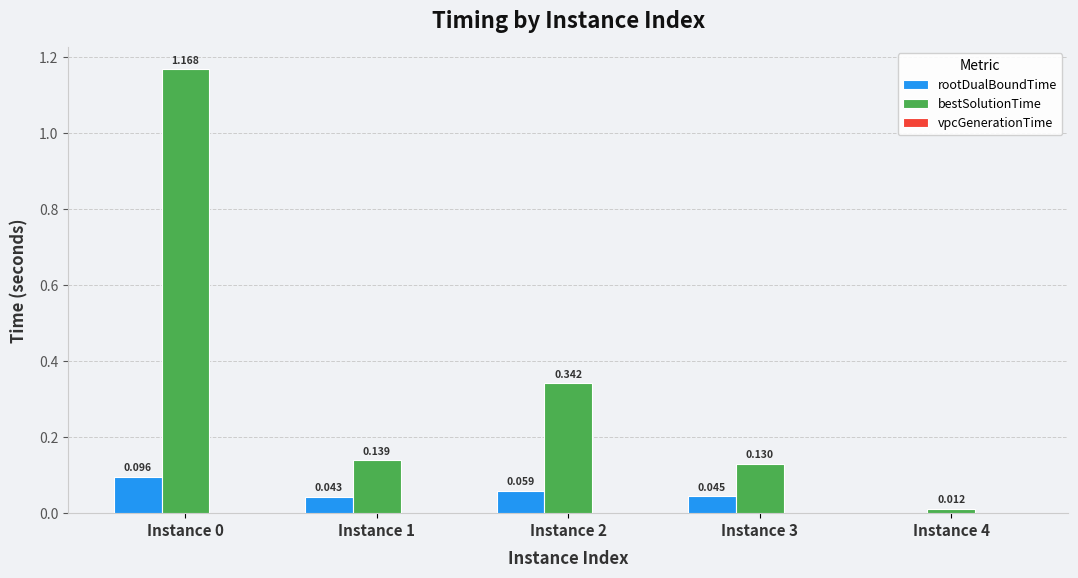

Between Instance 0 and Instance 4, which series saw the biggest shift?

bestSolutionTime